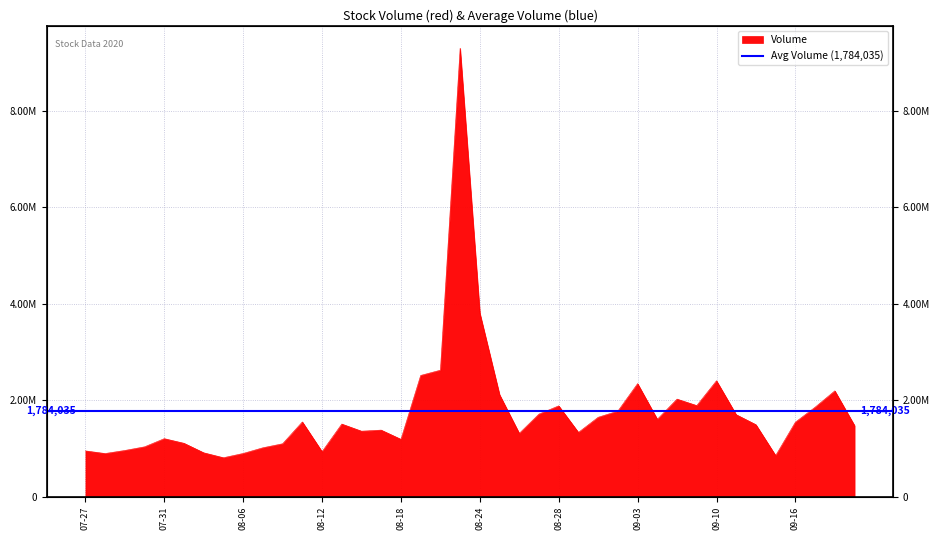

What is the greatest value displayed?

9291400